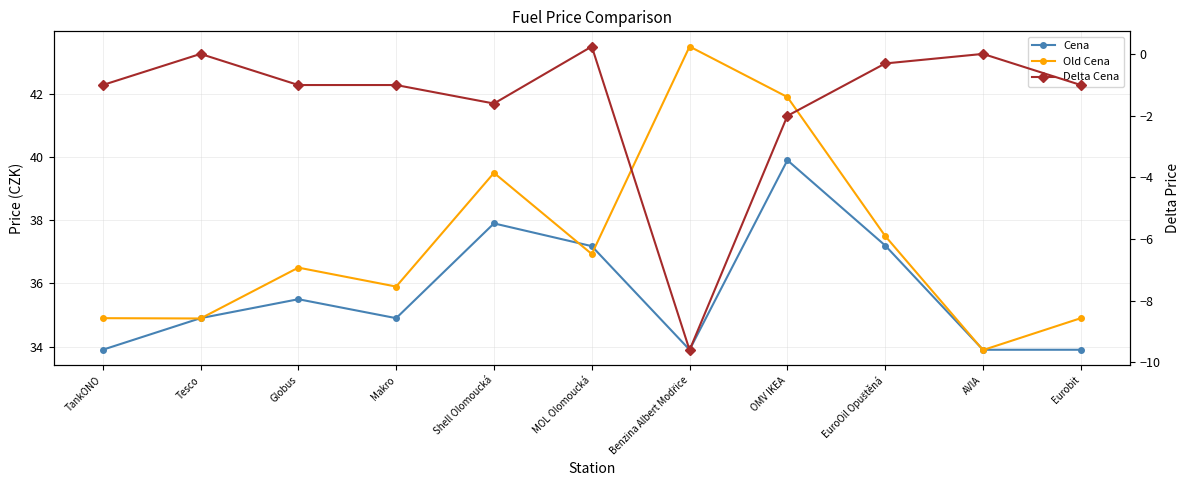

What are all the series names shown in the legend?

Cena, Old Cena, Delta Cena